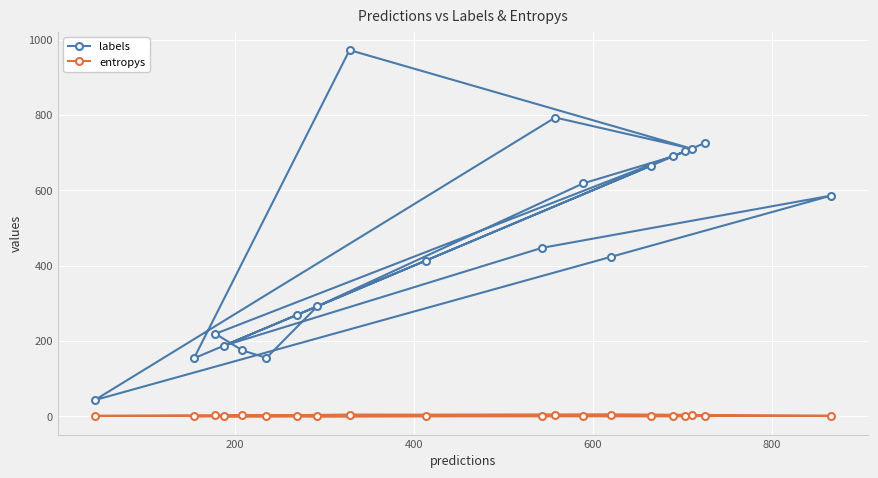

List the series in order of their peak value, highest first.

labels, entropys